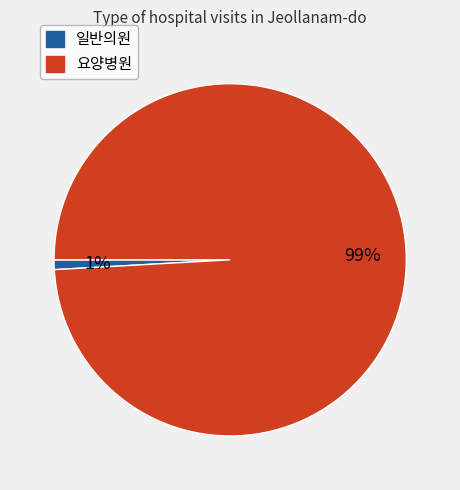

Which slice is the largest?

요양병원